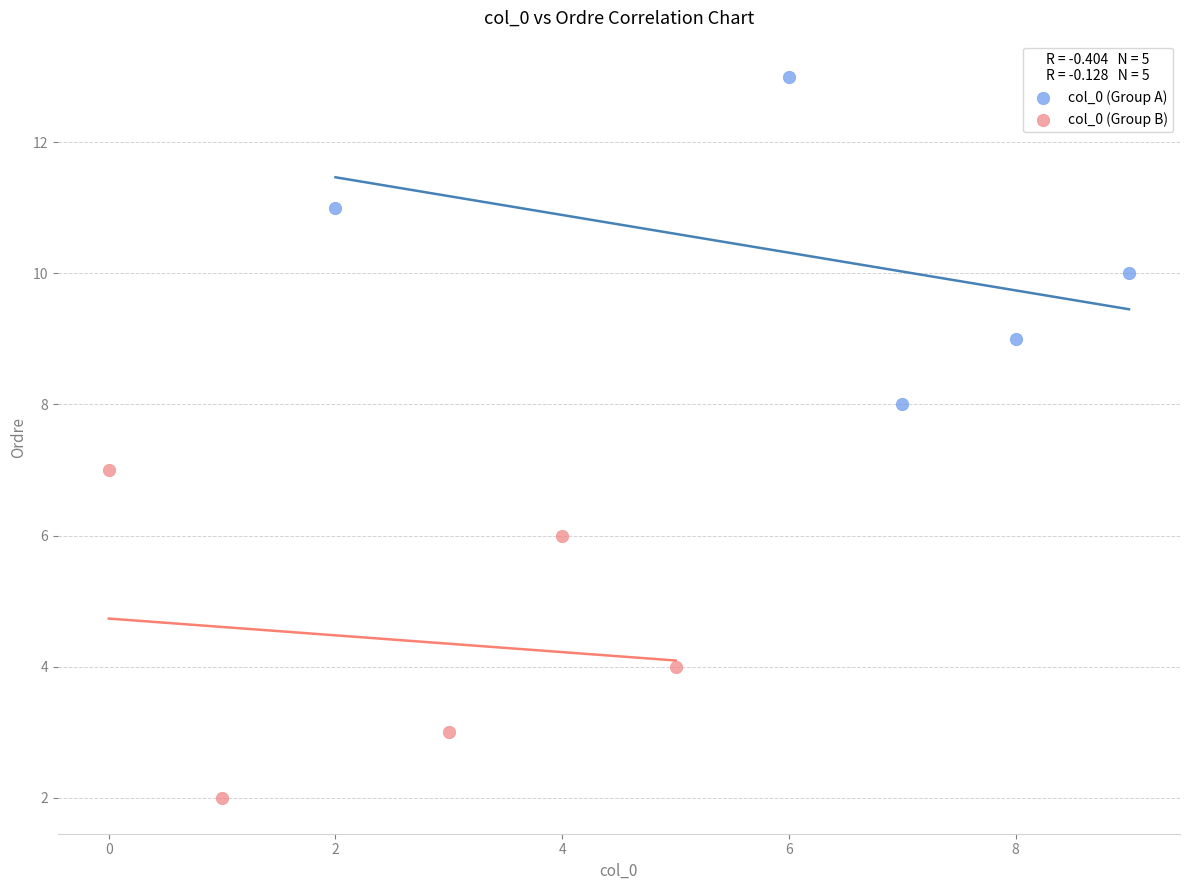

Which series reaches the maximum Y coordinate?

col_0 (Group A)